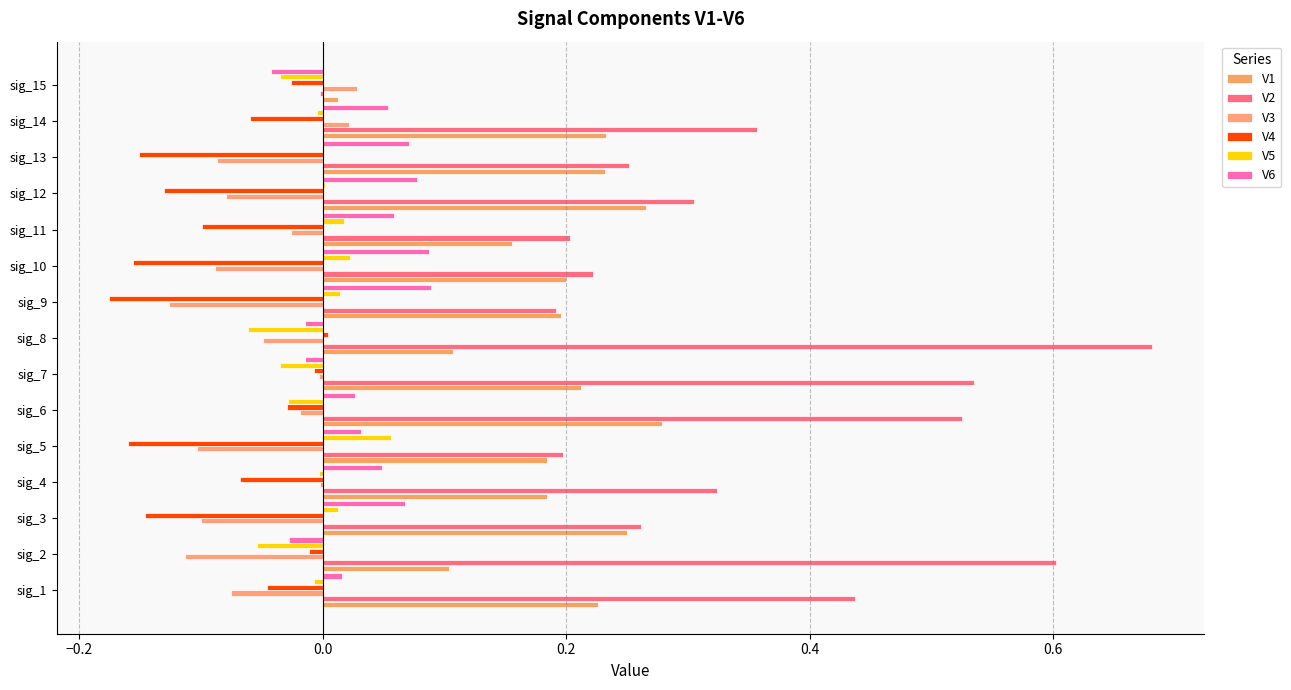

How many series are shown in this chart?

6